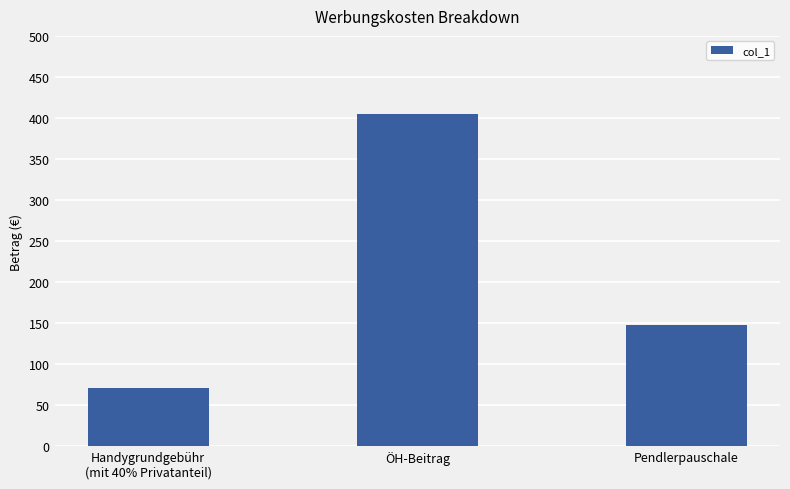

What position from the right is Handygrundgebühr
(mit 40% Privatanteil)?

3